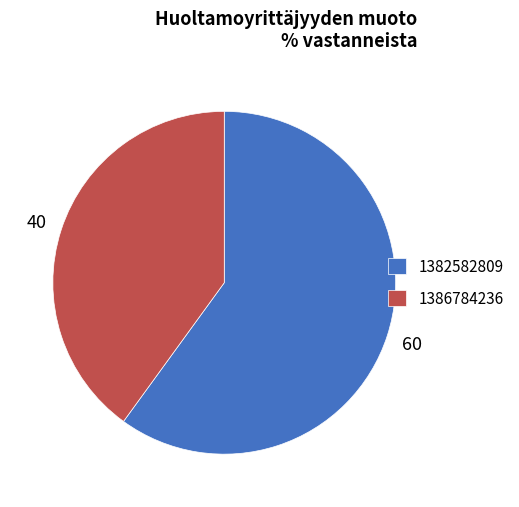

What is the ratio of the value at 1386784236 to the value at 1382582809?

0.7